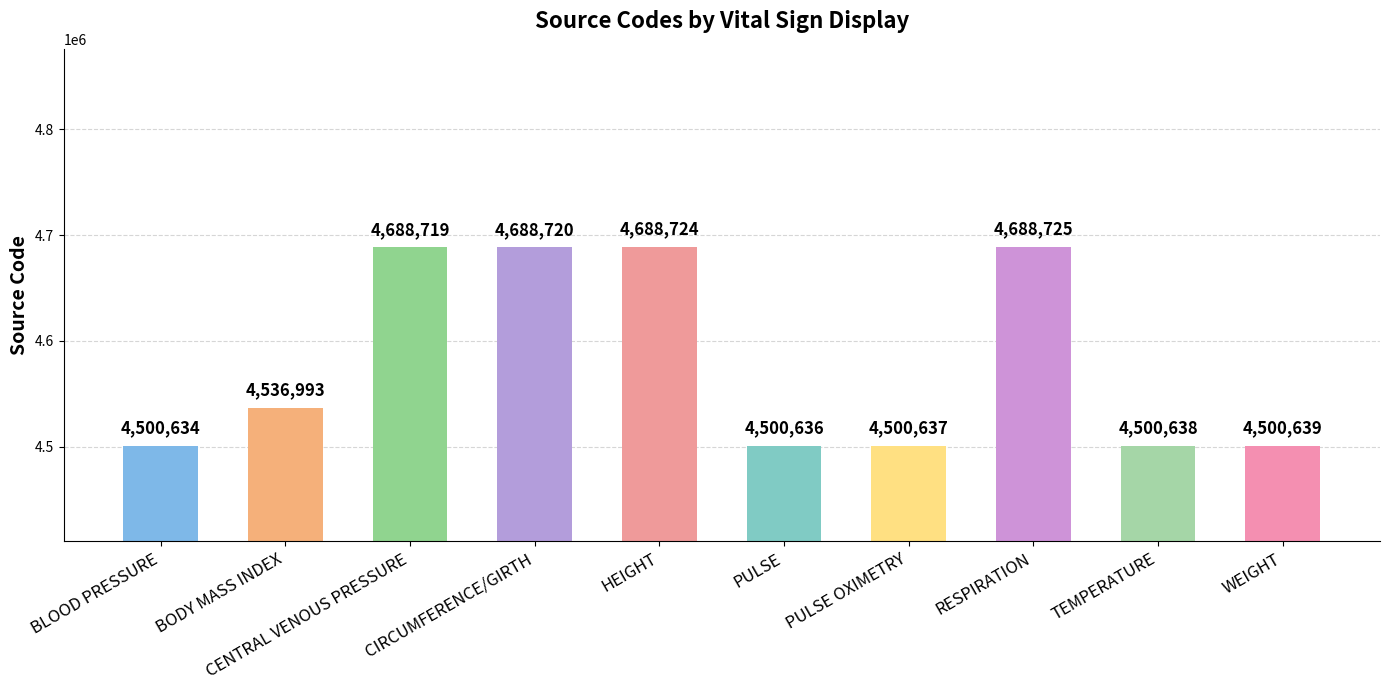

What is the change in value from HEIGHT to RESPIRATION?

+1